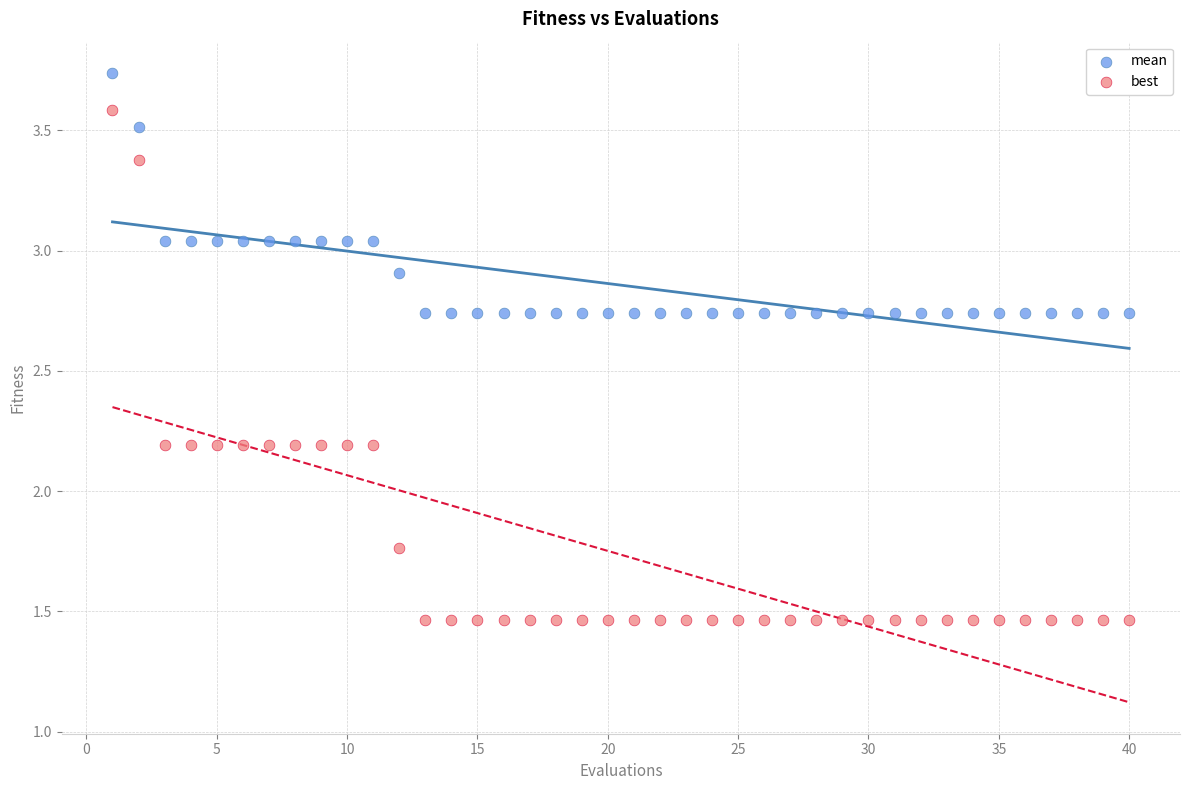

Which series reaches the minimum Y coordinate?

best